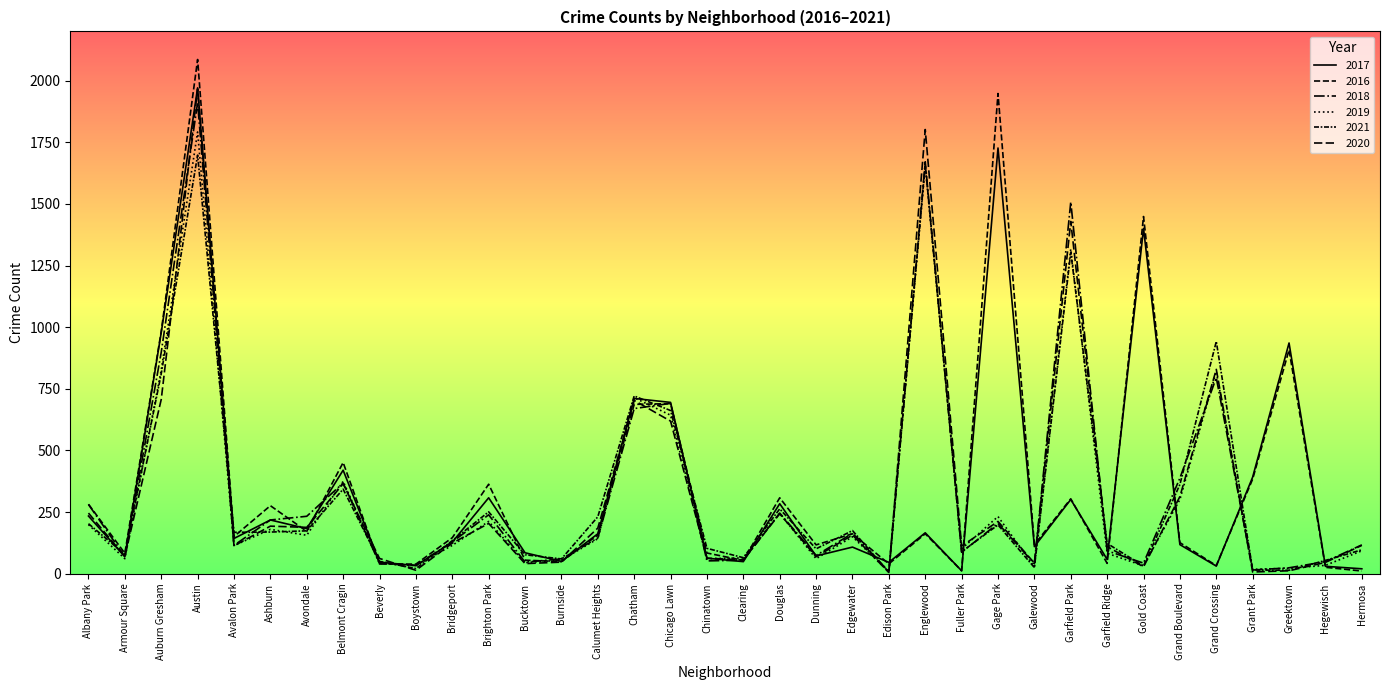

In 2018, how many points are lower than both neighbors (excluding endpoints)?

11